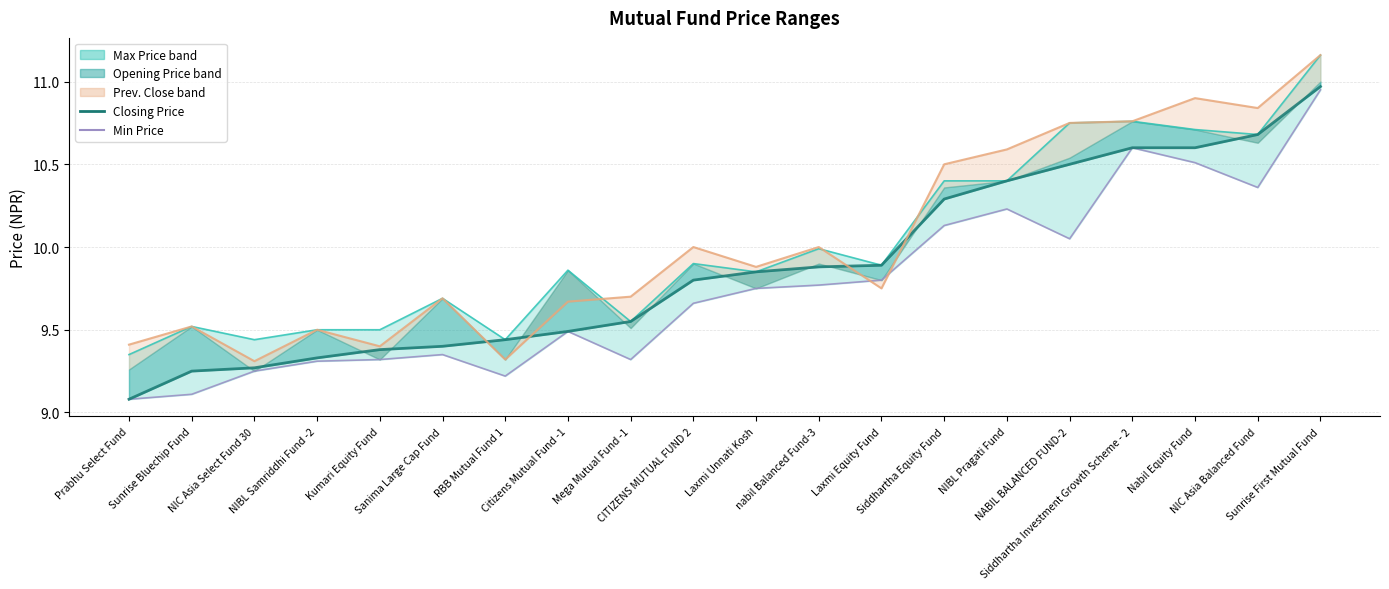

What is the label of the 12th point from the right?

Mega Mutual Fund -1